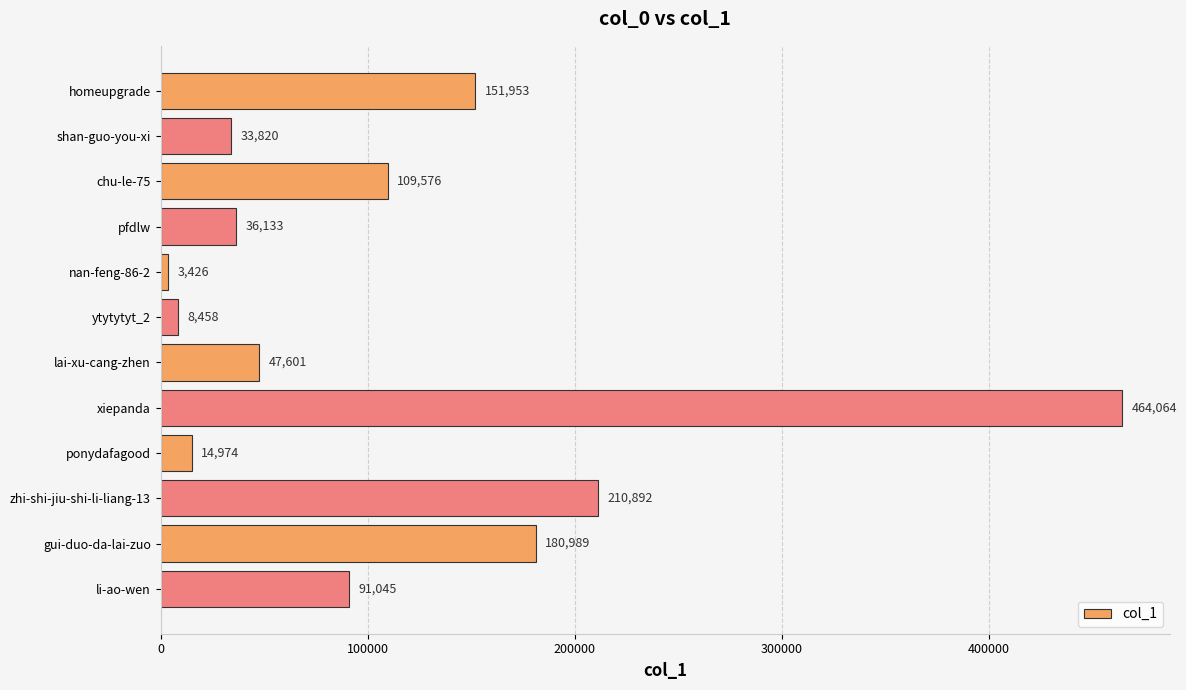

What is the maximum value shown in the chart?

464064